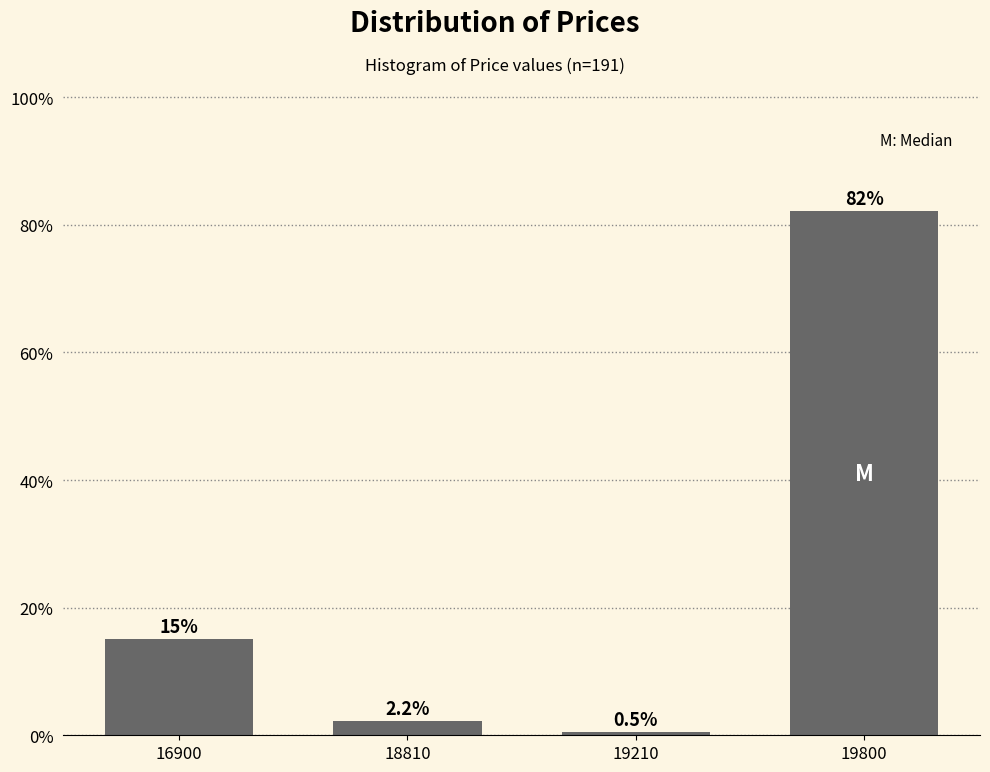

Reading left to right, what are all the values shown in this chart?

15.1	2.2	0.5	82.2